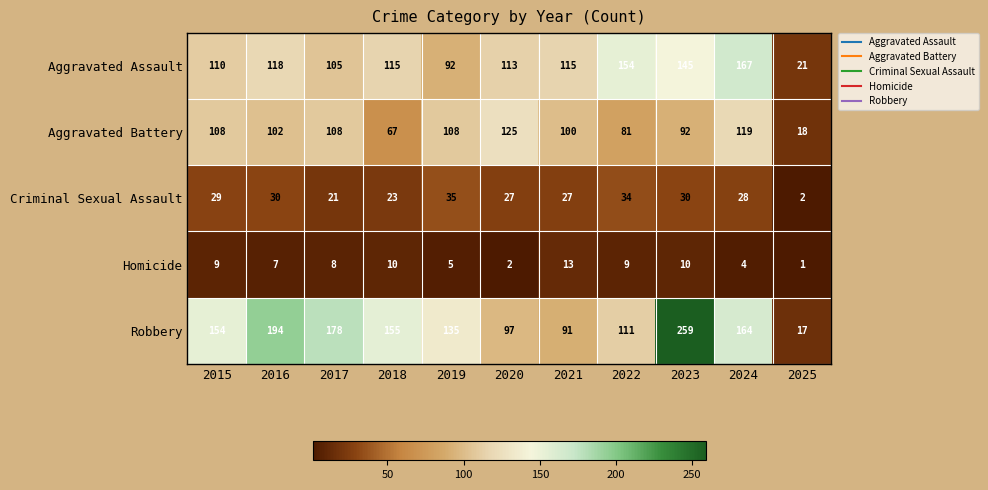

What is the spread (max minus min) of values at 2023?

249